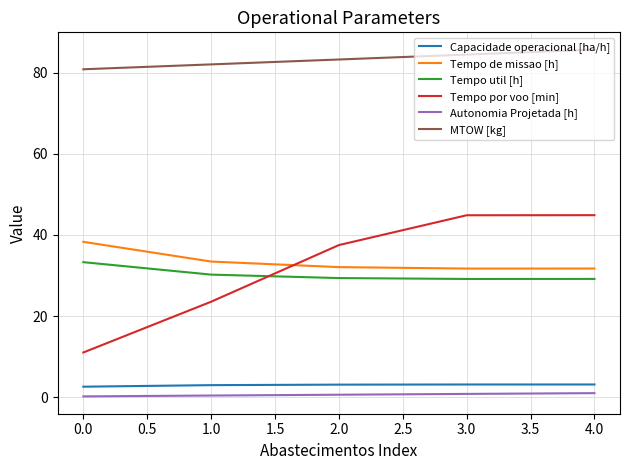

The Tempo de missao [h] series shows 17.0 at 4.0. True or false?

False